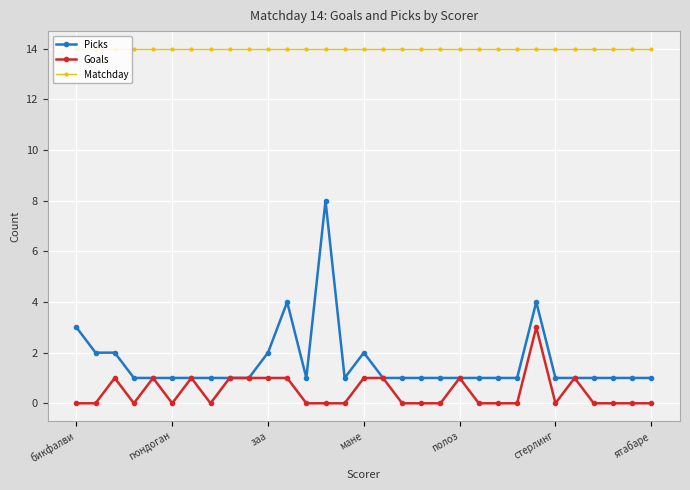

What is the lowest value of the Matchday series?

14